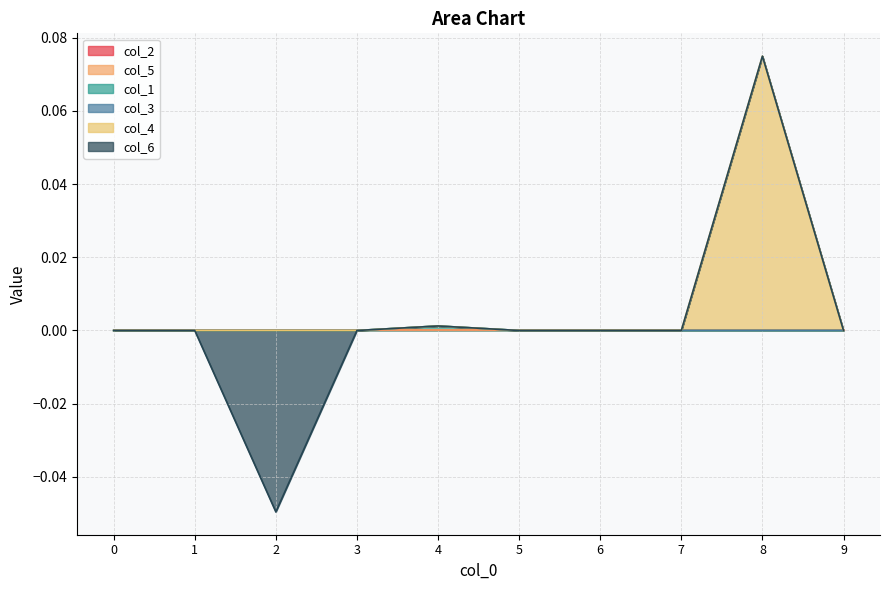

Which series has the widest spread of values?

col_4